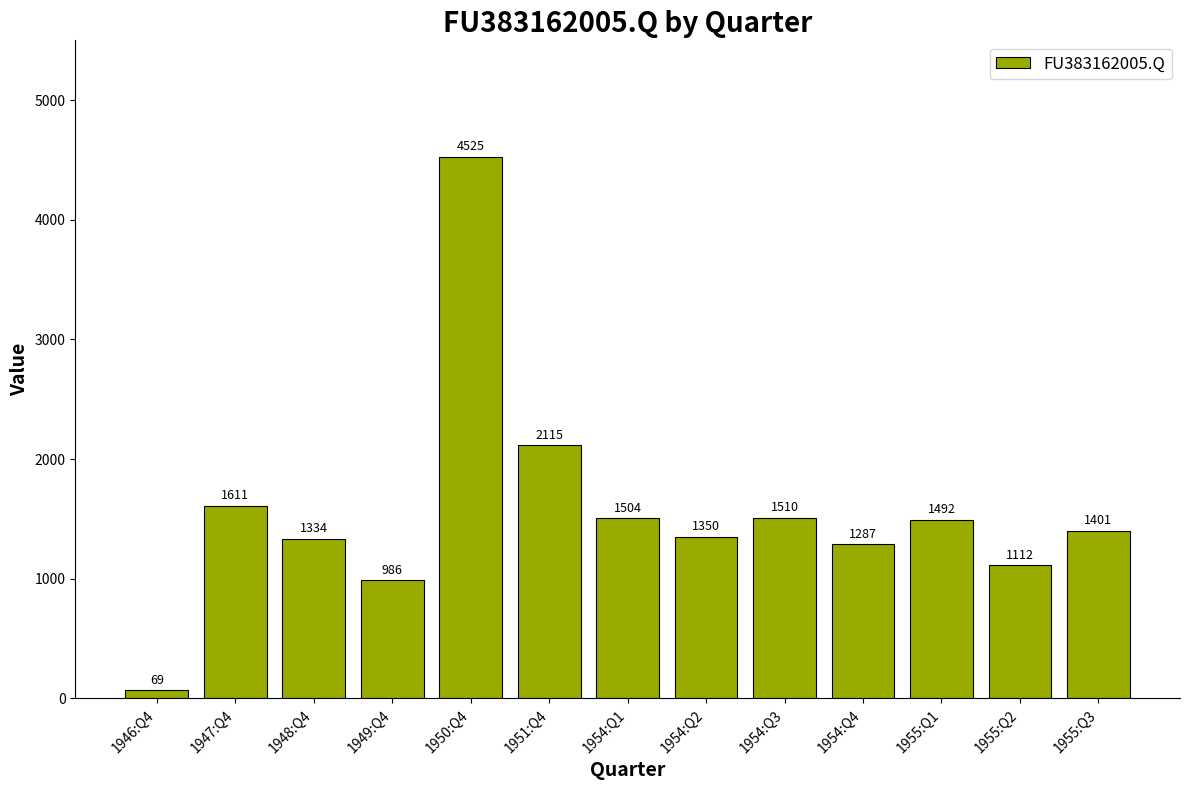

What is the difference between the maximum and minimum values?

4456